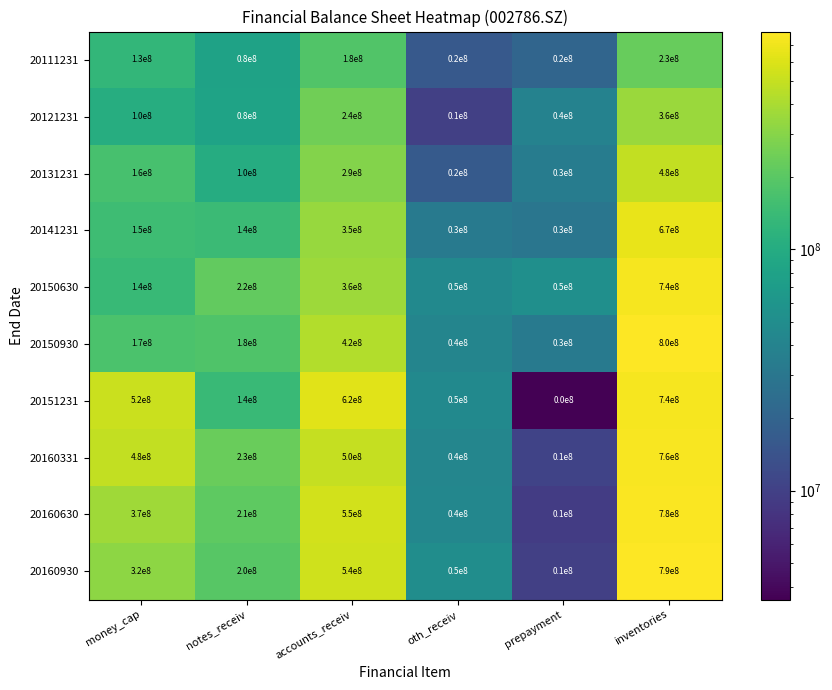

List the labels in order of 20160630 value, largest first.

inventories, accounts_receiv, money_cap, notes_receiv, oth_receiv, prepayment